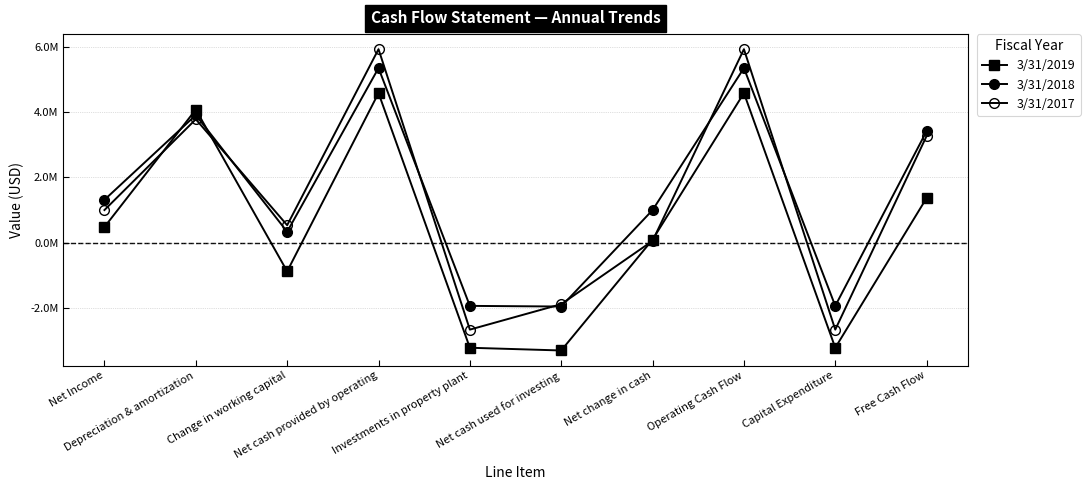

What is the label of the 3rd point from the right?

Operating Cash Flow